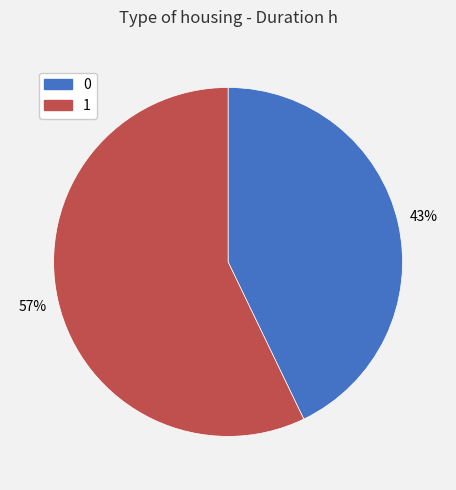

Does 1 account for over 50% of the chart?

Yes